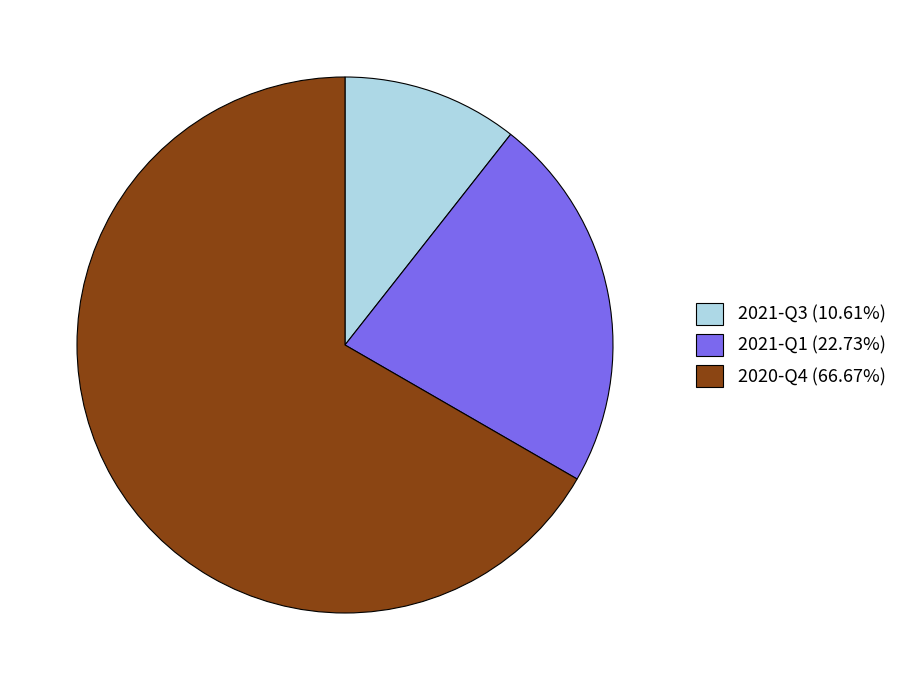

Is there any slice that represents more than half of the pie?

Yes